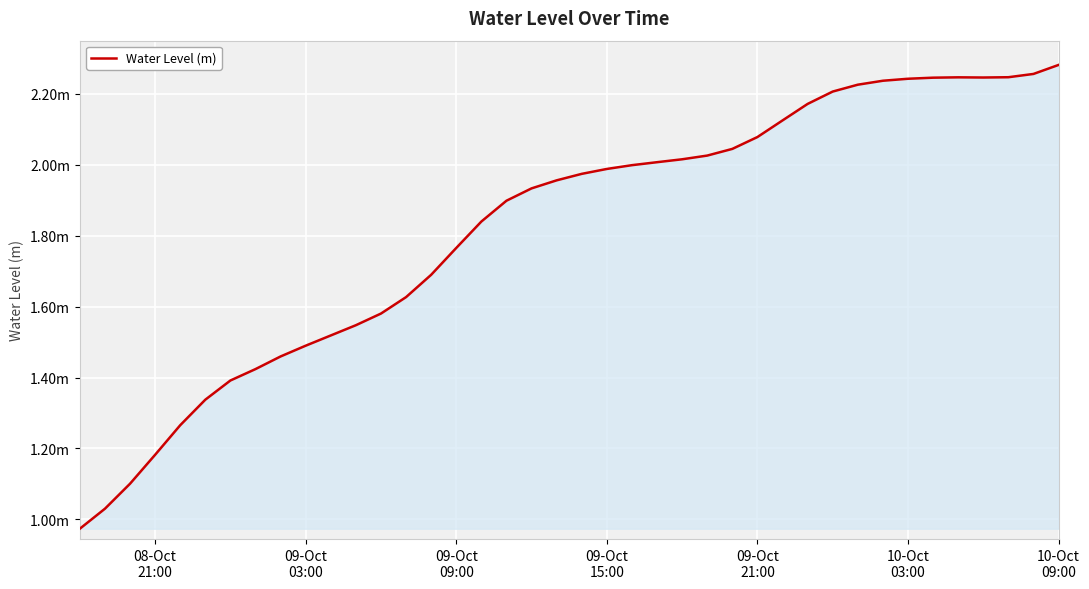

Does the chart display data point markers on the line(s)?

No